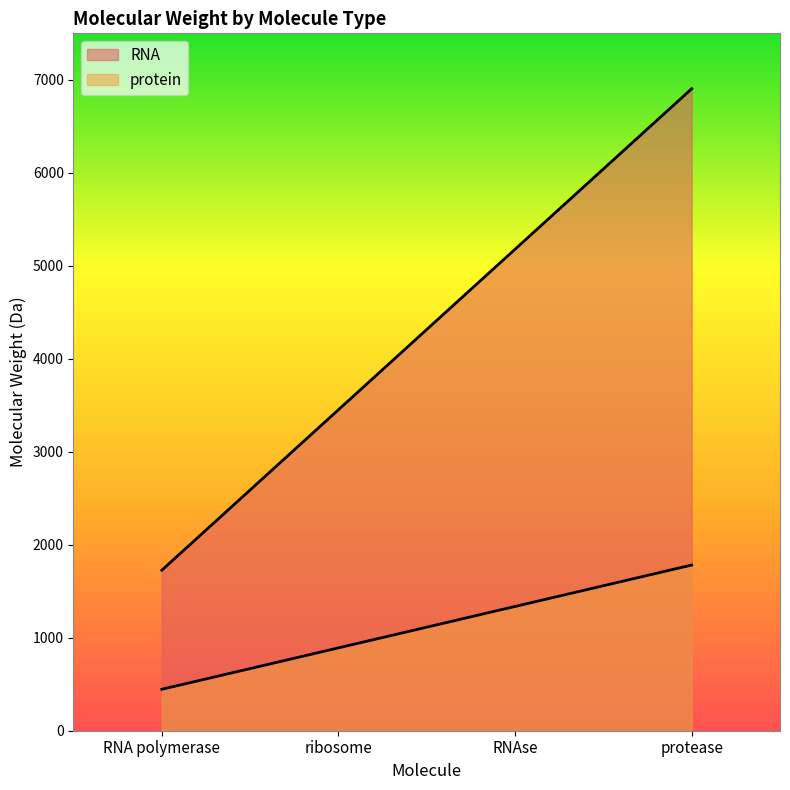

True or false: RNA has more than 1 interior local peaks.

False